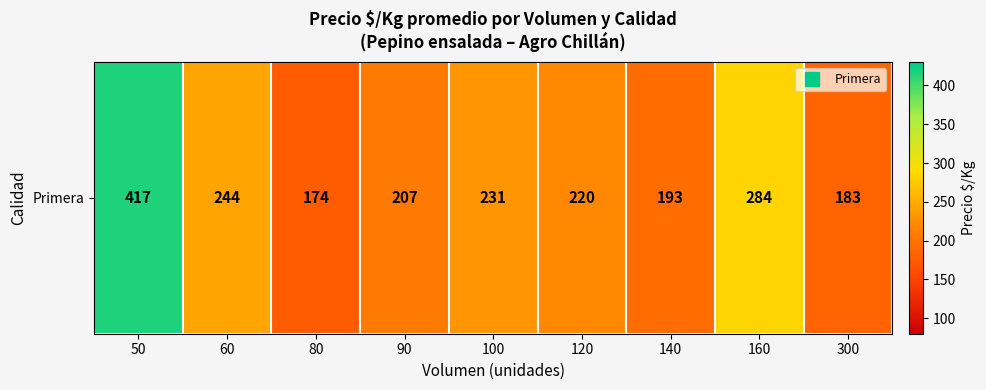

Reading left to right, extract all data points from this chart.

417.0	243.6	174.4	207.0	231.0	220.4	193.0	283.5	183.0